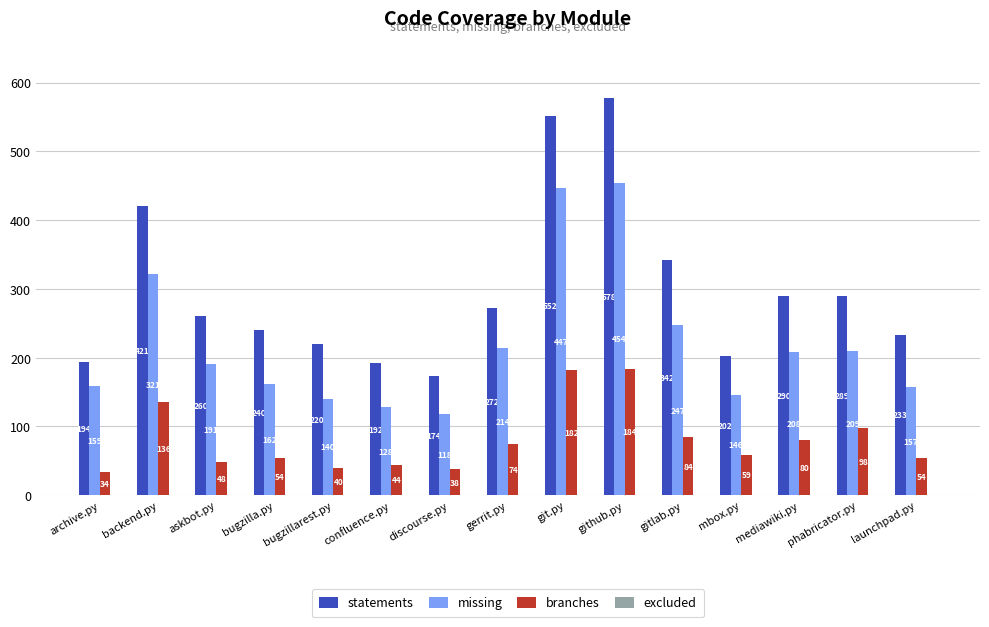

The statements series shows 202 at mbox.py. True or false?

True